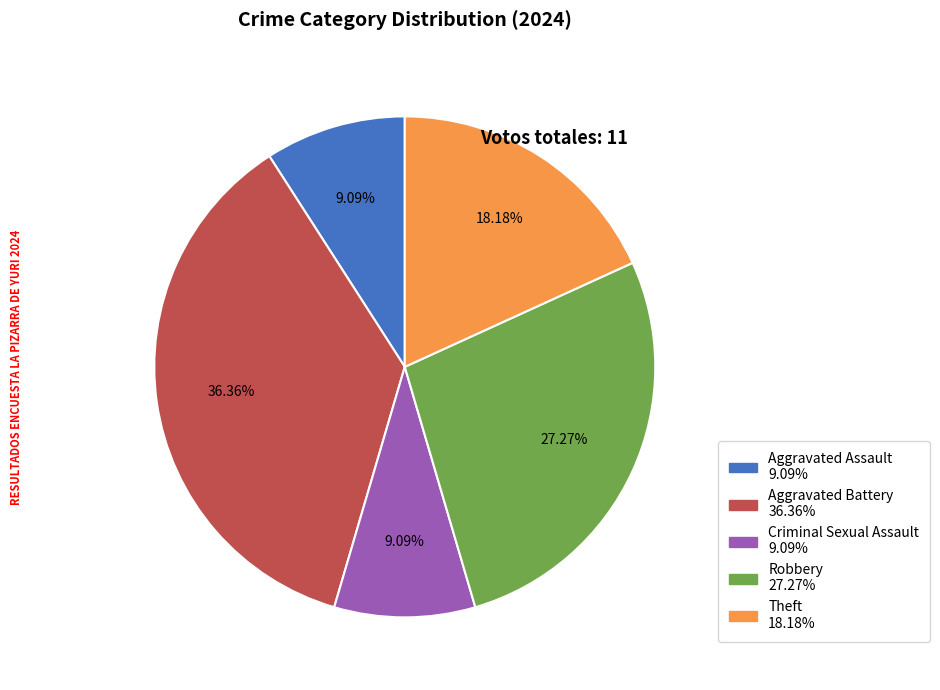

The Aggravated Assault slice represents 9% of the pie. True or false?

True